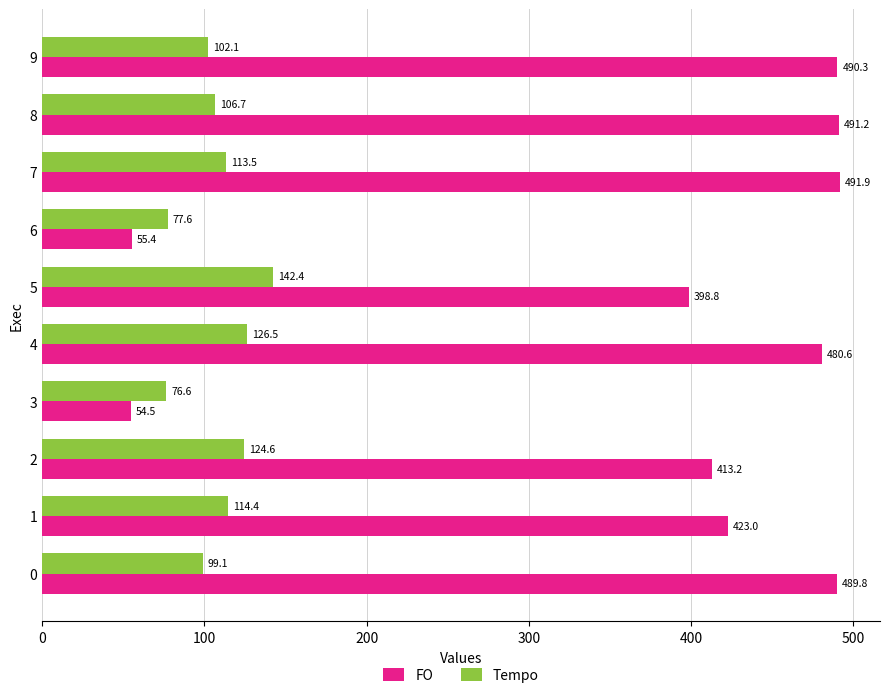

At which category is the sum across all series the highest?

4